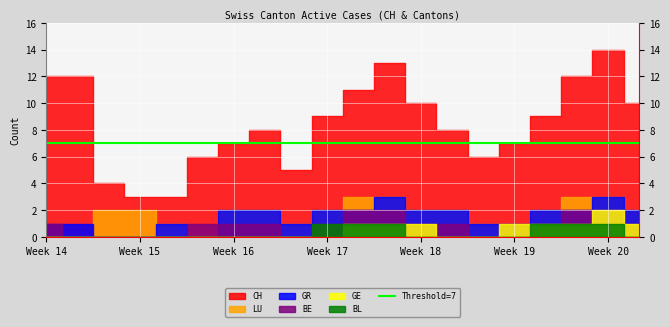

Is it true that BL equals 1 at 2020-08-09?

True